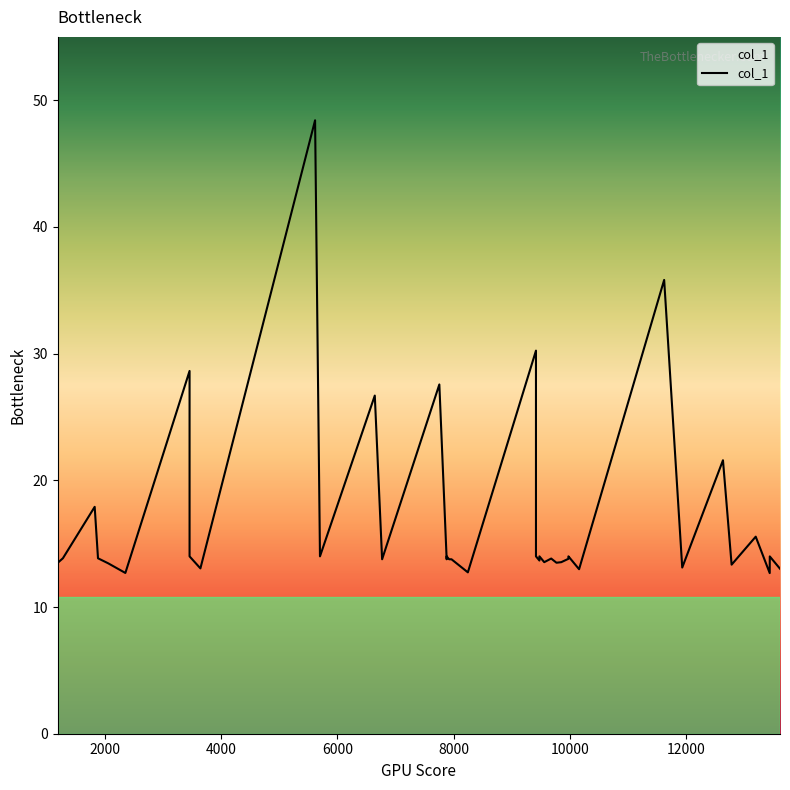

True or false: the data shows 18.9 at 26.

False